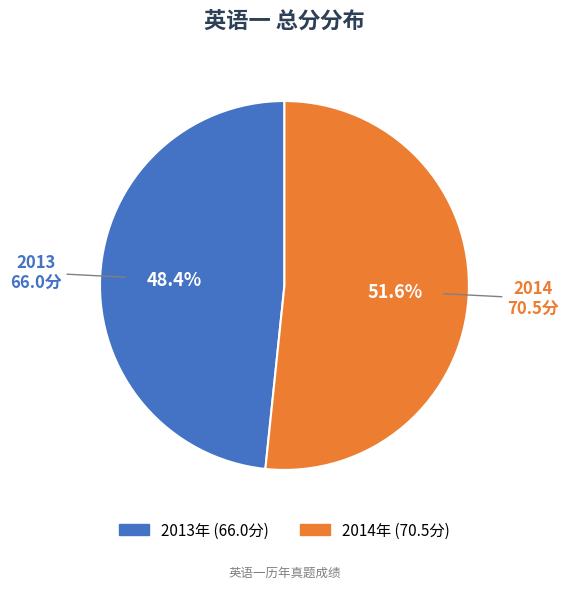

Is there any slice that represents more than half of the pie?

Yes